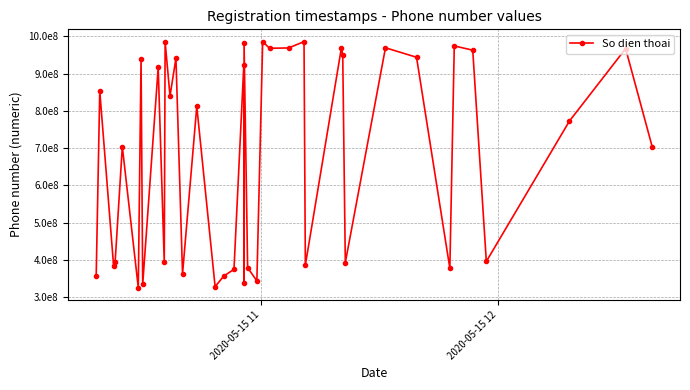

What is the smallest value displayed?

325410033